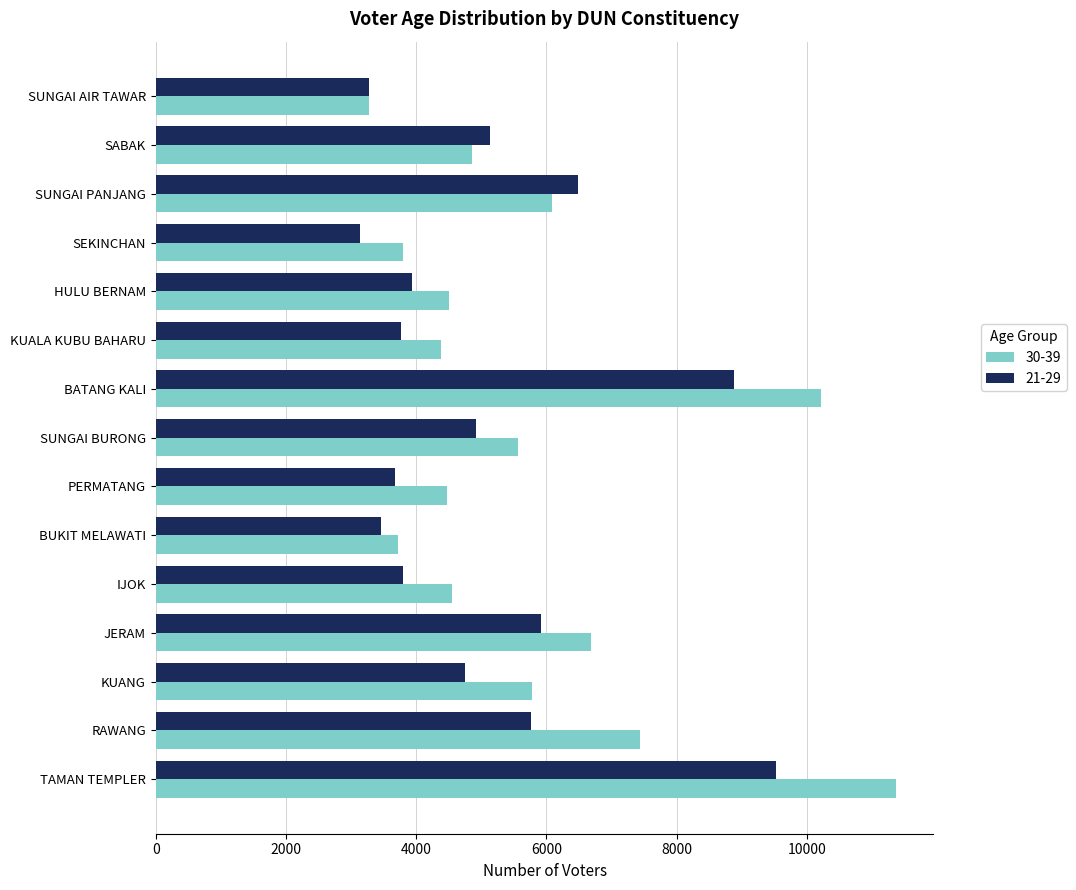

Which series has the largest range (max minus min)?

30-39